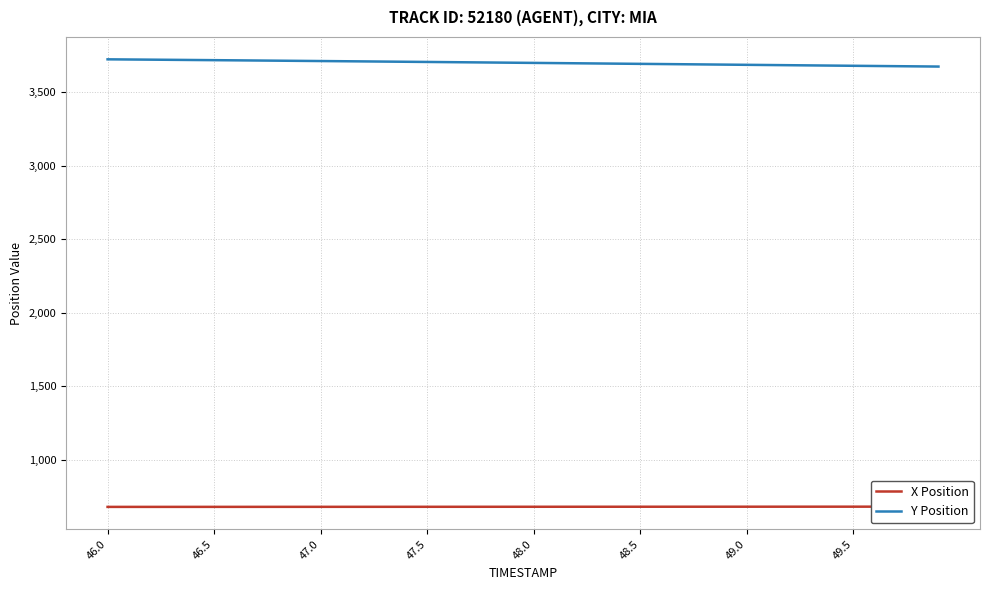

Which series has the largest total across all categories?

Y Position